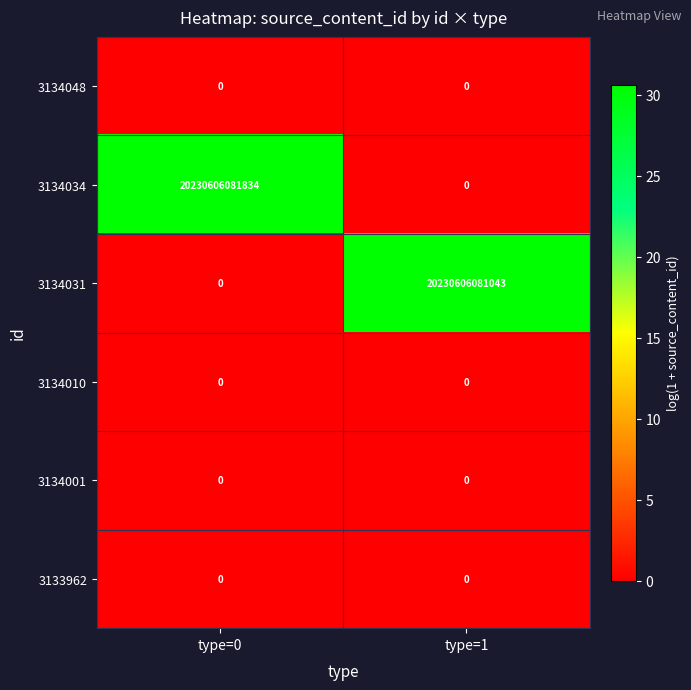

What is the difference between the maximum and minimum values in the 3134034 series?

20230606081834